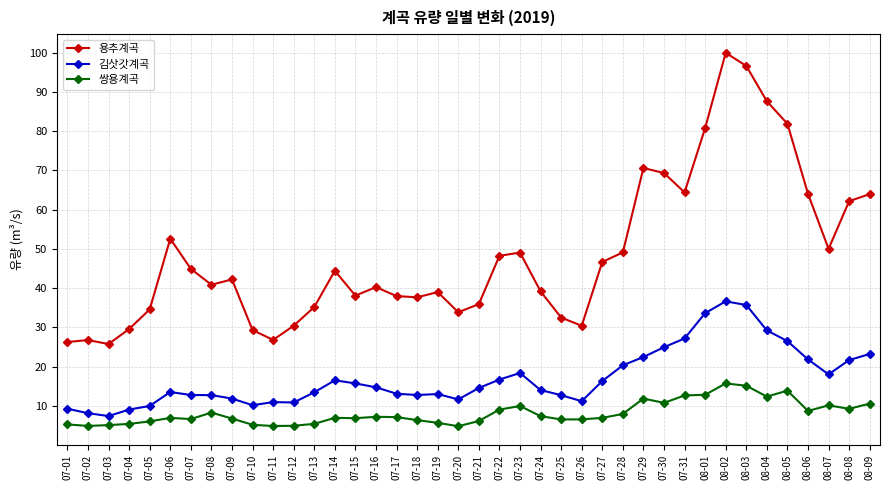

True or false: 김삿갓계곡 has a value of 12.7 at 07-18.

True